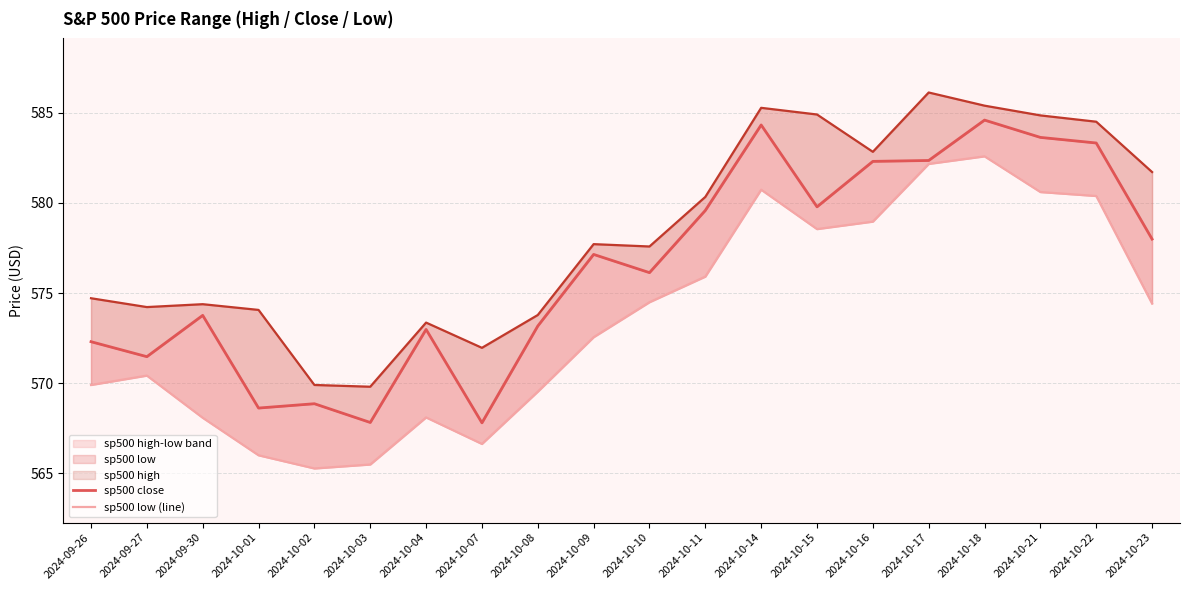

What is the difference between the second highest and second lowest values in the sp500 high series?

15.5